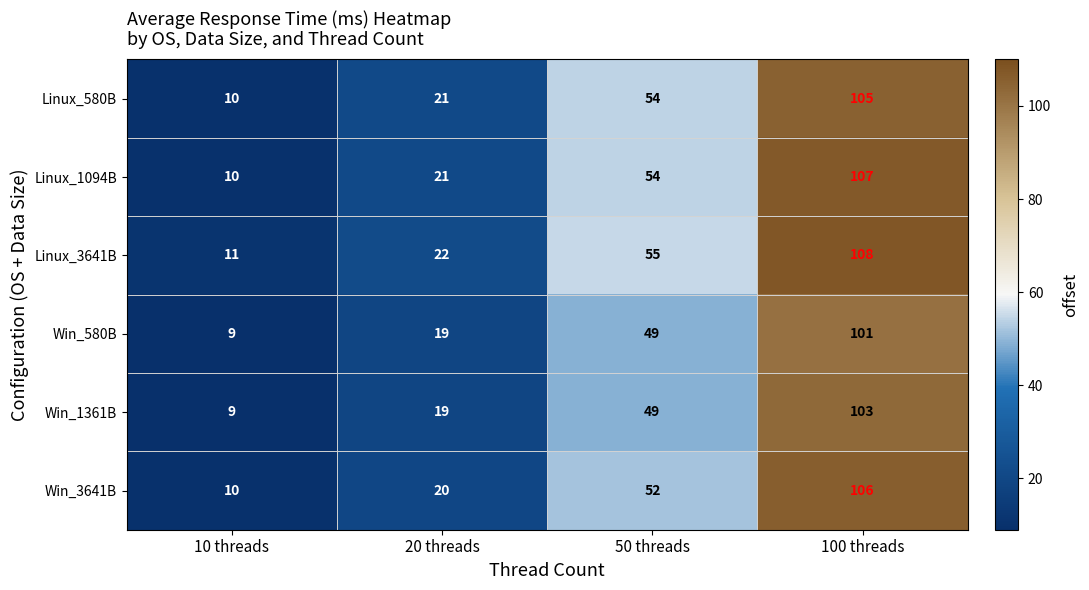

What is the difference between the maximum and minimum values in the Linux_3641B series?

97